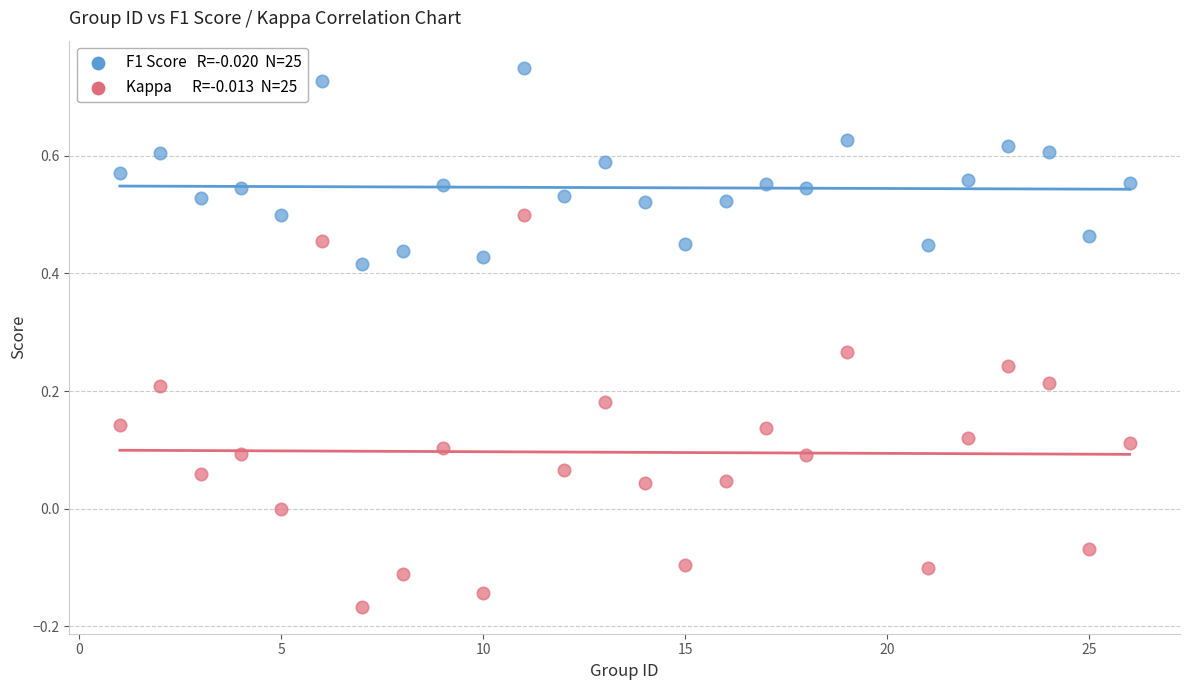

Across all data points, what is the range of Y values (max minus min)?

0.9